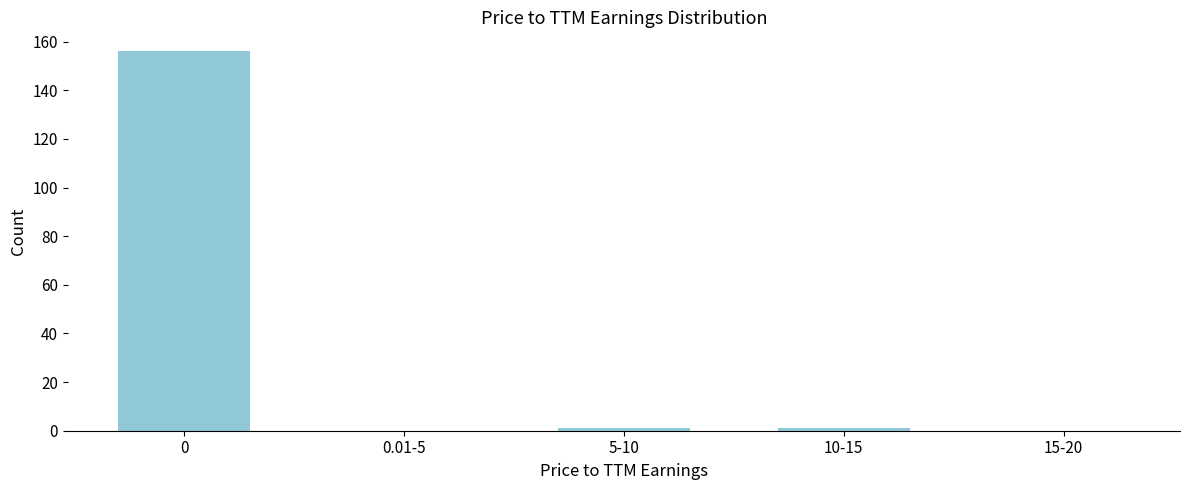

Reading left to right, extract all data points from this chart.

0=156	0.01-5=0	5-10=1	10-15=1	15-20=0